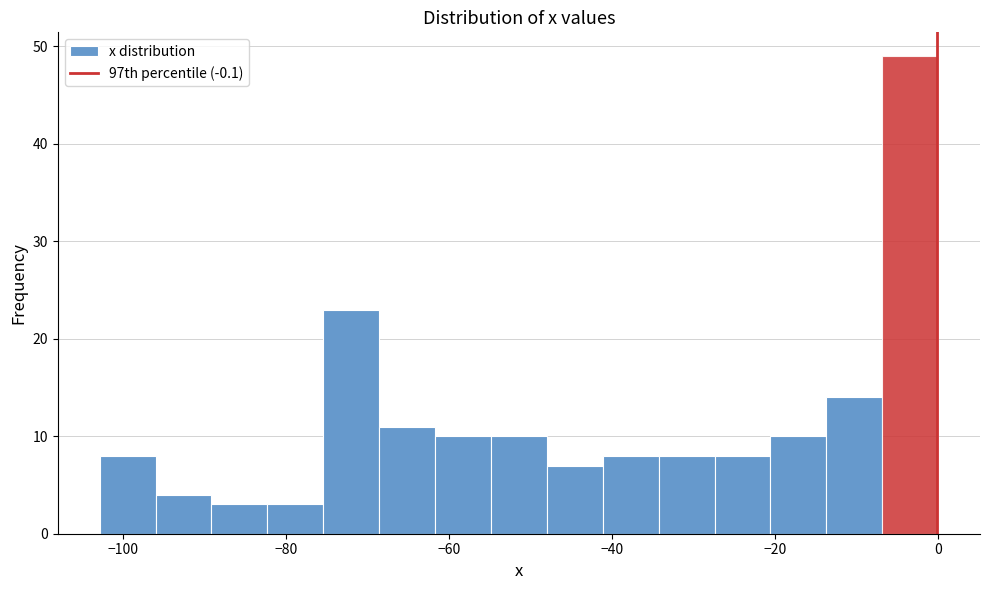

Around what value on the x-axis is the tallest bar? Give the approximate position of its centre, as read against the axis.

-4